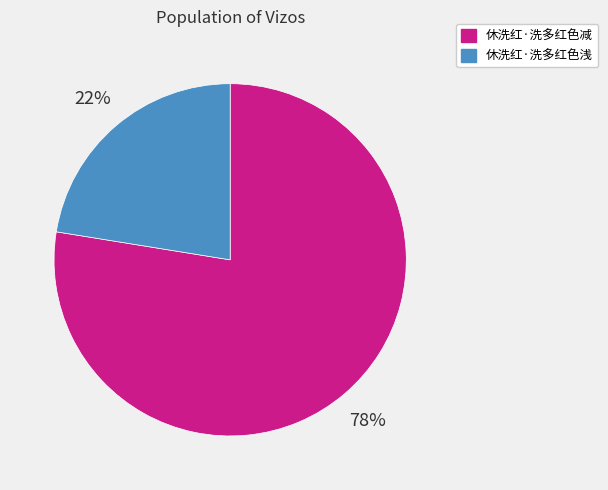

To the nearest percent, what is the average slice percentage?

50%